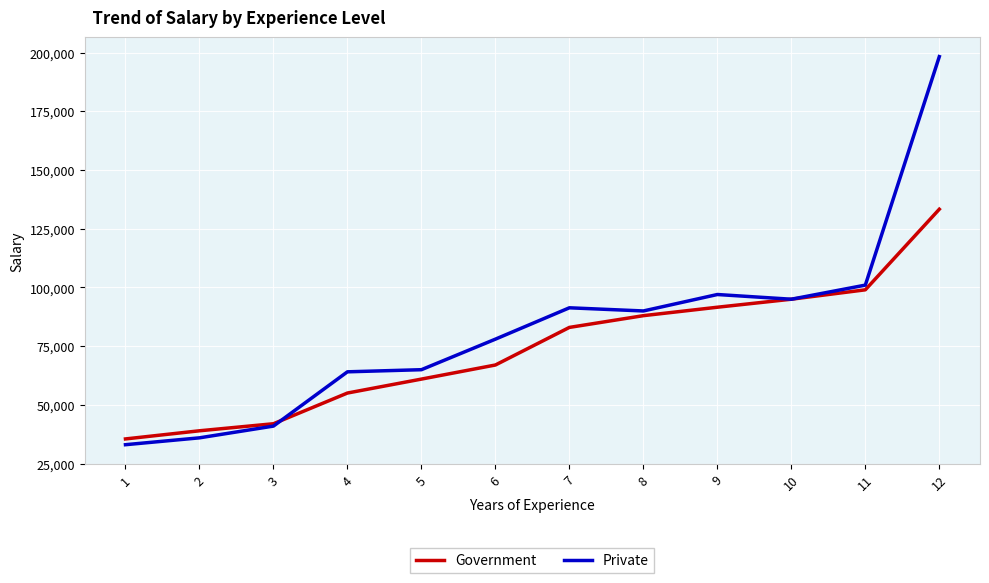

List the labels in order of Government value, smallest first.

1, 2, 3, 4, 5, 6, 7, 8, 9, 10, 11, 12